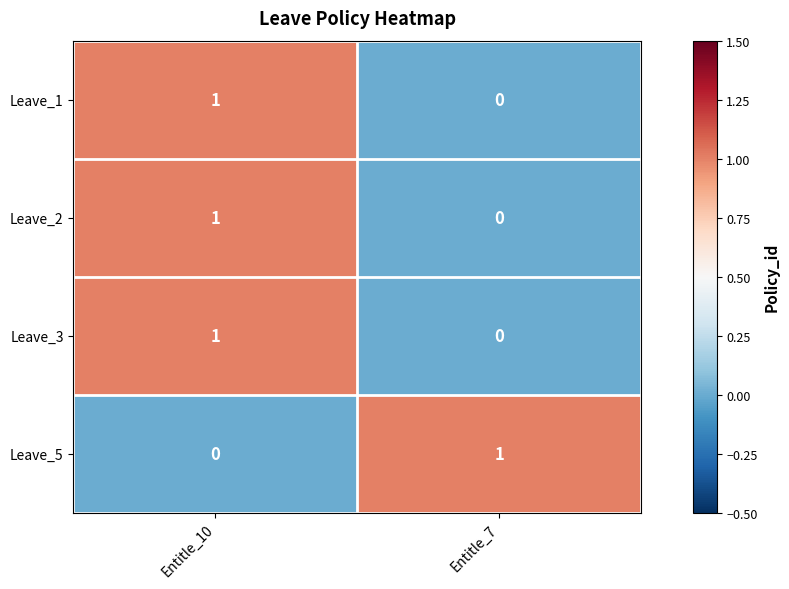

List the labels in order of Leave_1 value, largest first.

Entitle_10, Entitle_7